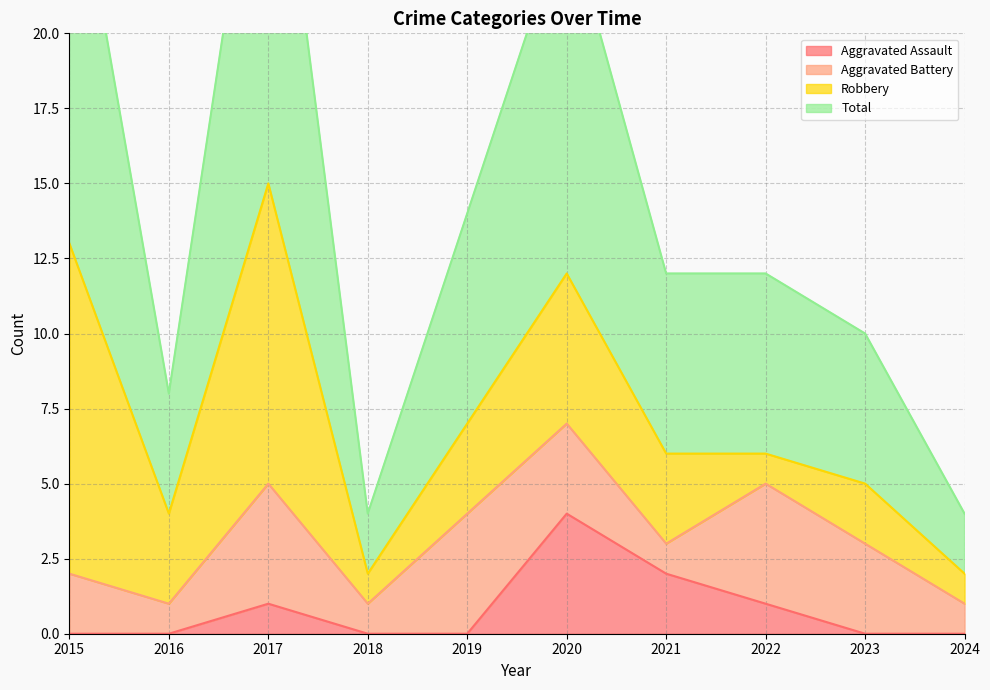

The Aggravated Assault series shows 1 at 2021. True or false?

False